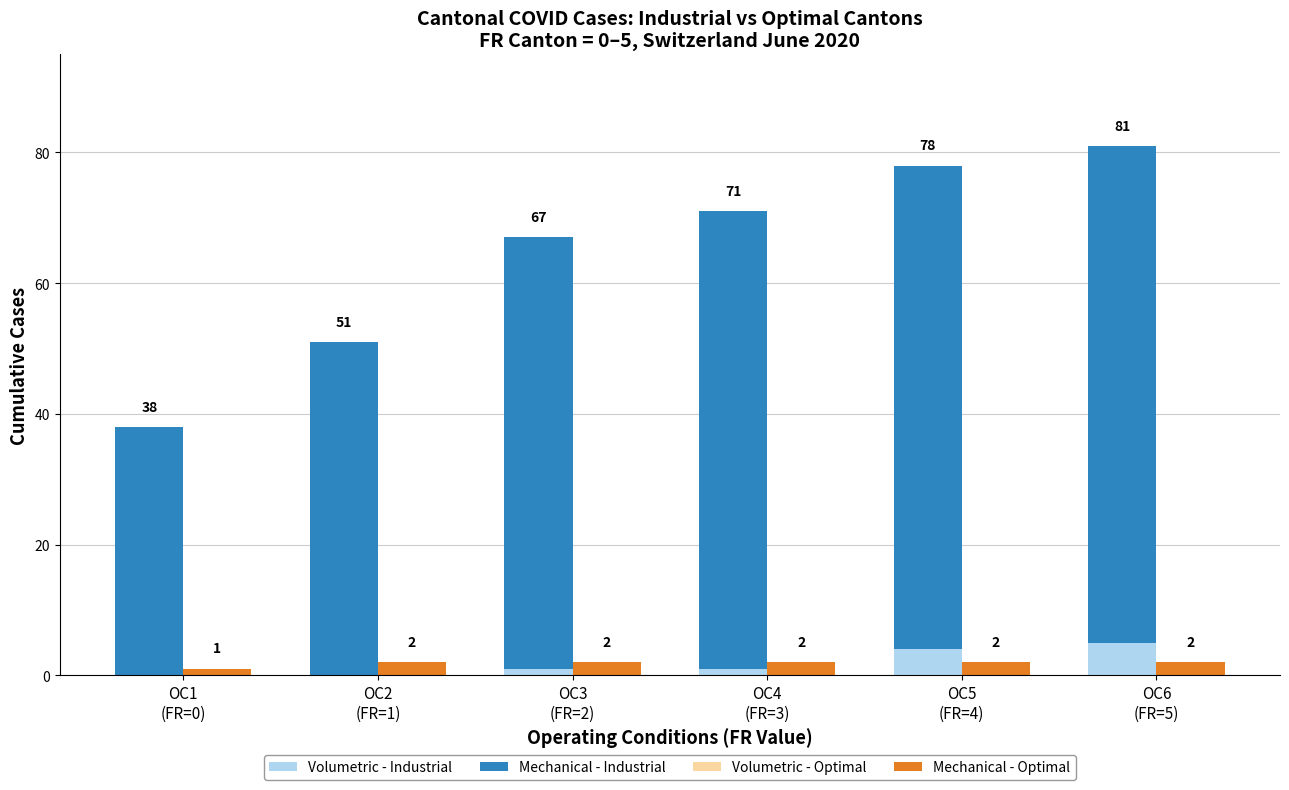

How many groups of bars are there?

6